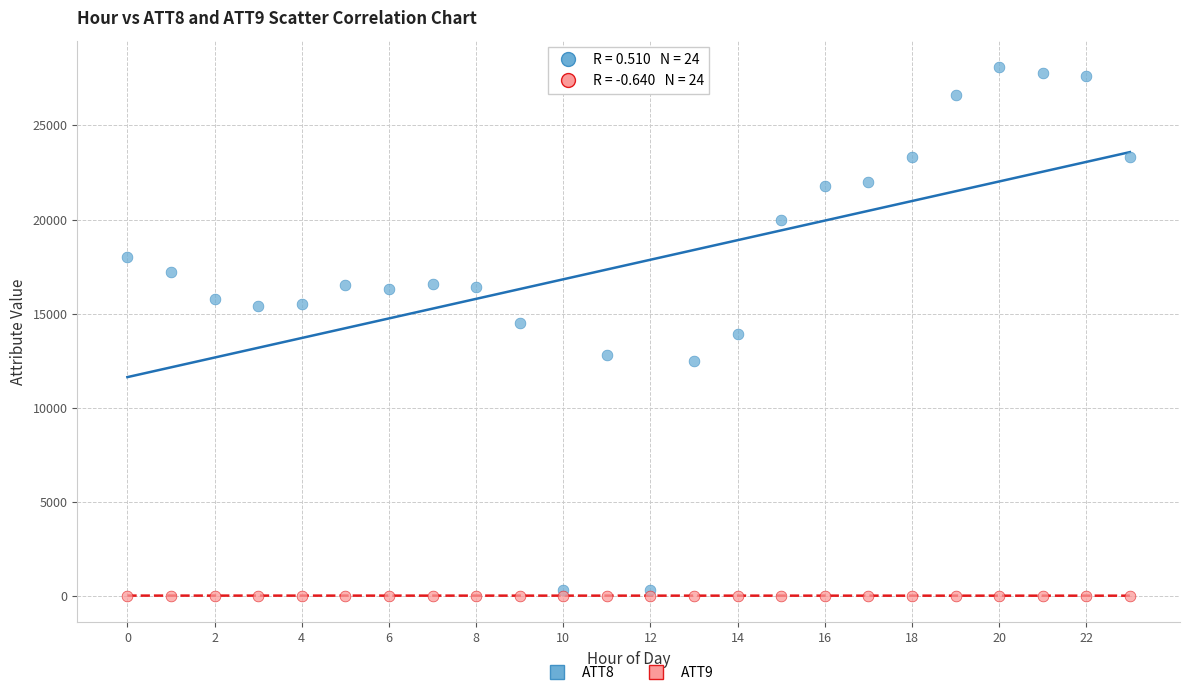

What are all the series names shown in the legend?

ATT8, ATT9